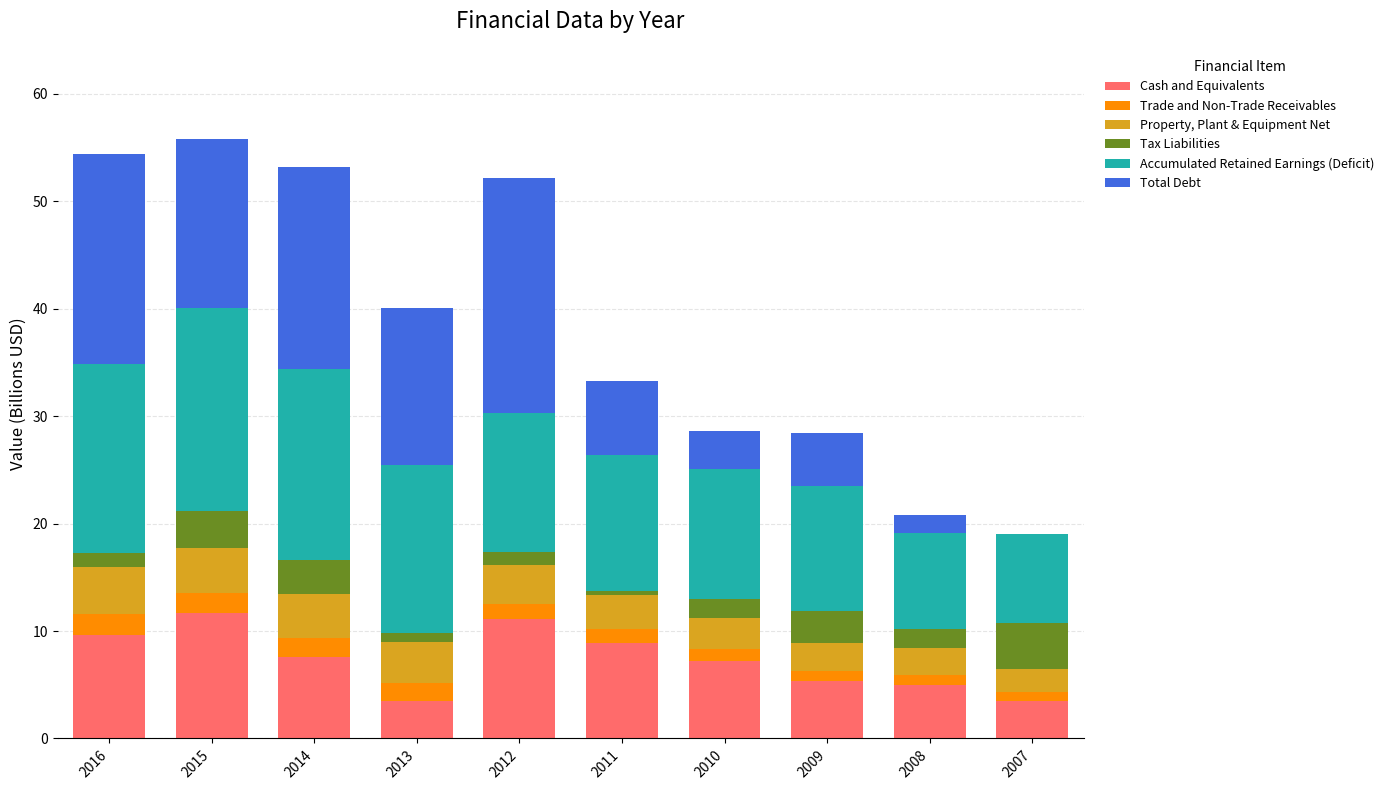

Are the bars horizontal?

No